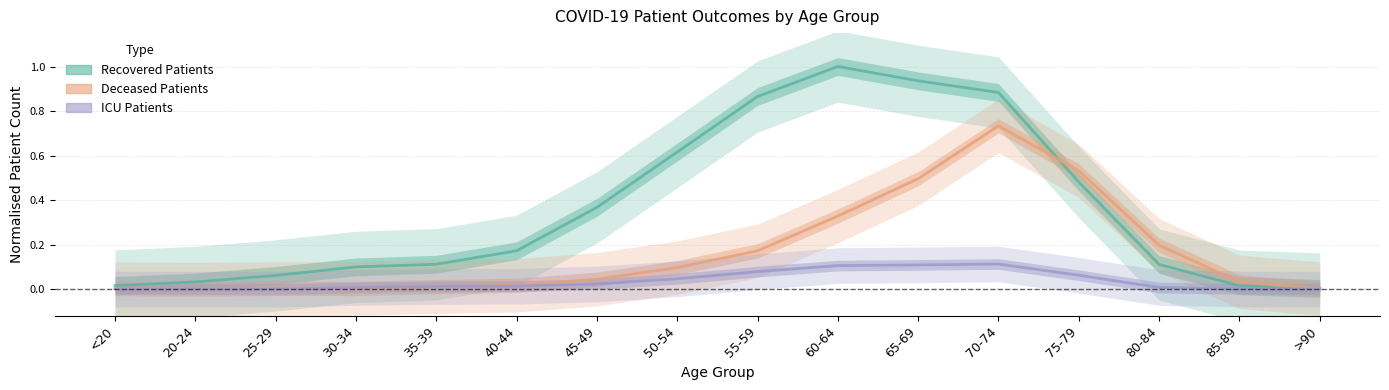

How many intersections are there between deceased_patients and recovered_patients?

2